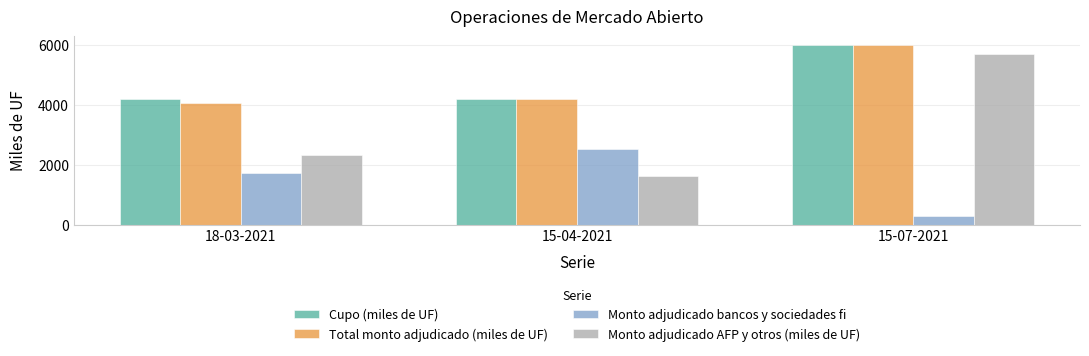

Is the value of Monto adjudicado bancos y sociedades fi at 15-07-2021 greater than the value of Cupo (miles de UF) at 18-03-2021?

No